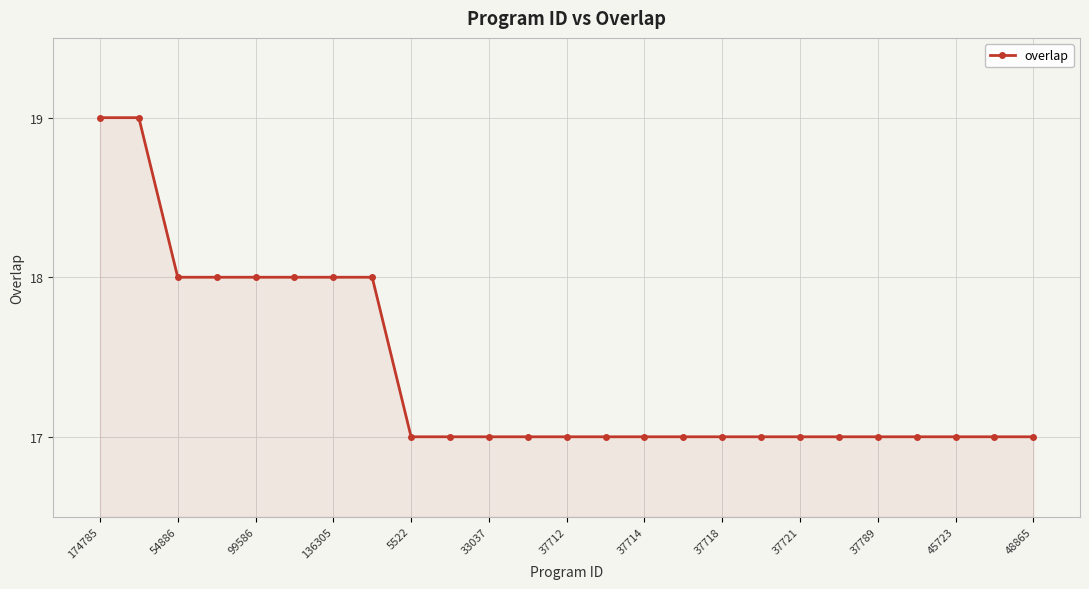

What is the greatest value displayed?

19